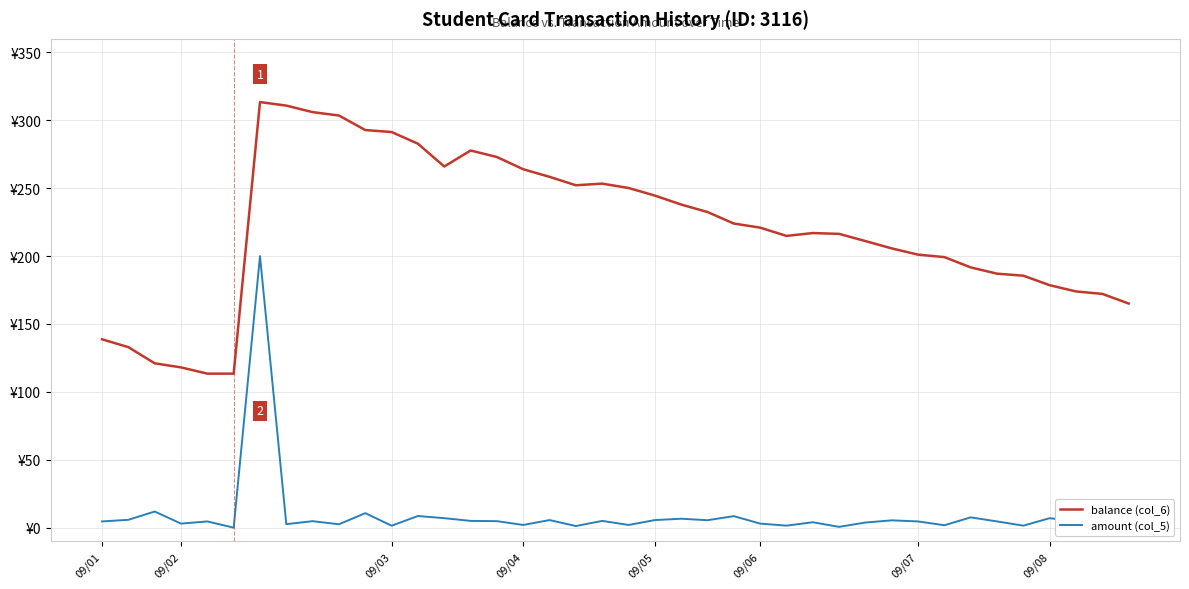

Is this an area chart (filled region under the line)?

No